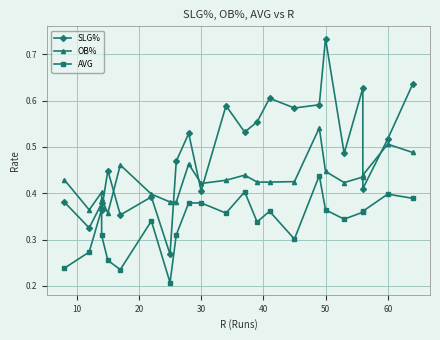

True or false: AVG and SLG% intersect in this chart.

False